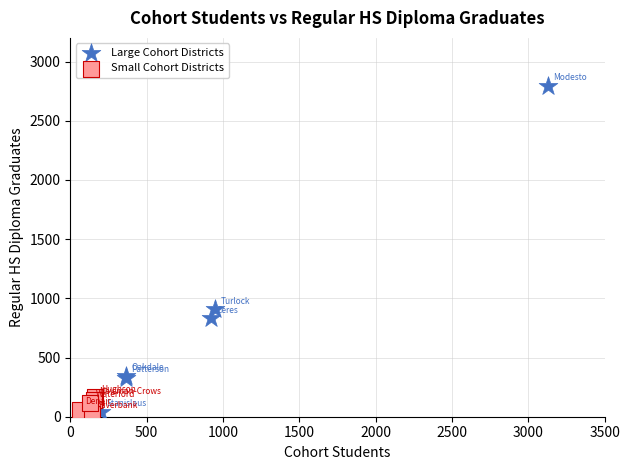

What are all the series names shown in the legend?

Large Cohort Districts, Small Cohort Districts